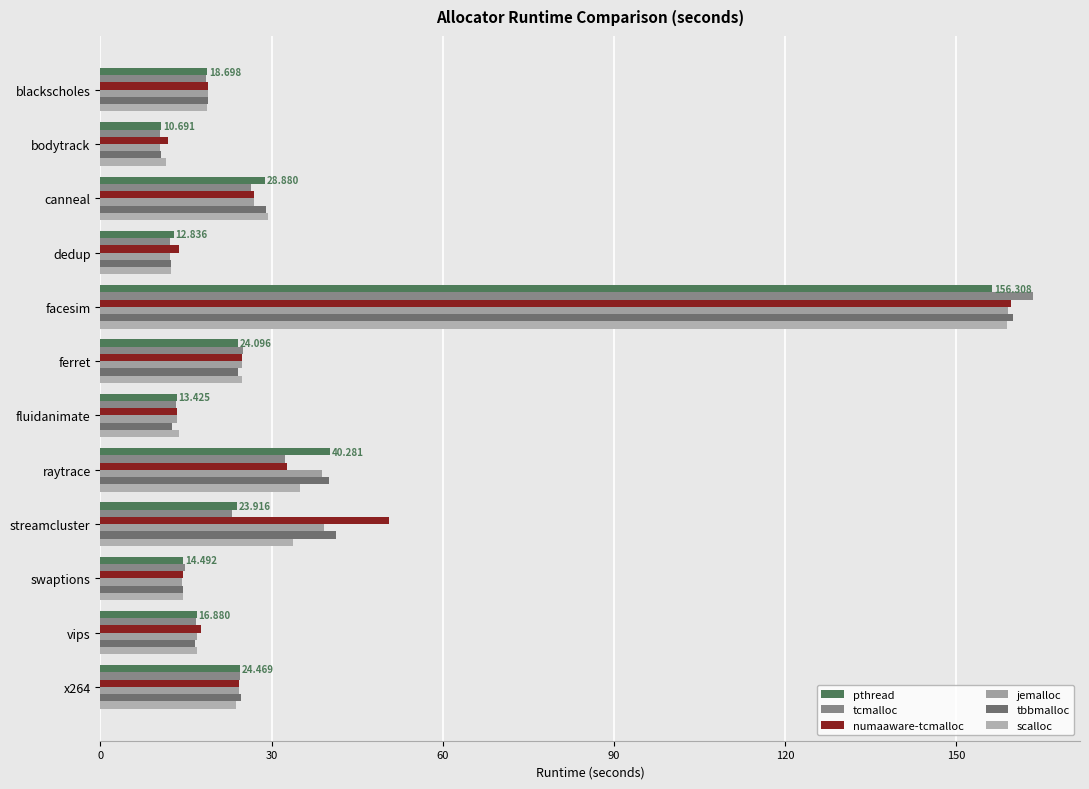

What is the average value of the scalloc series?

32.8